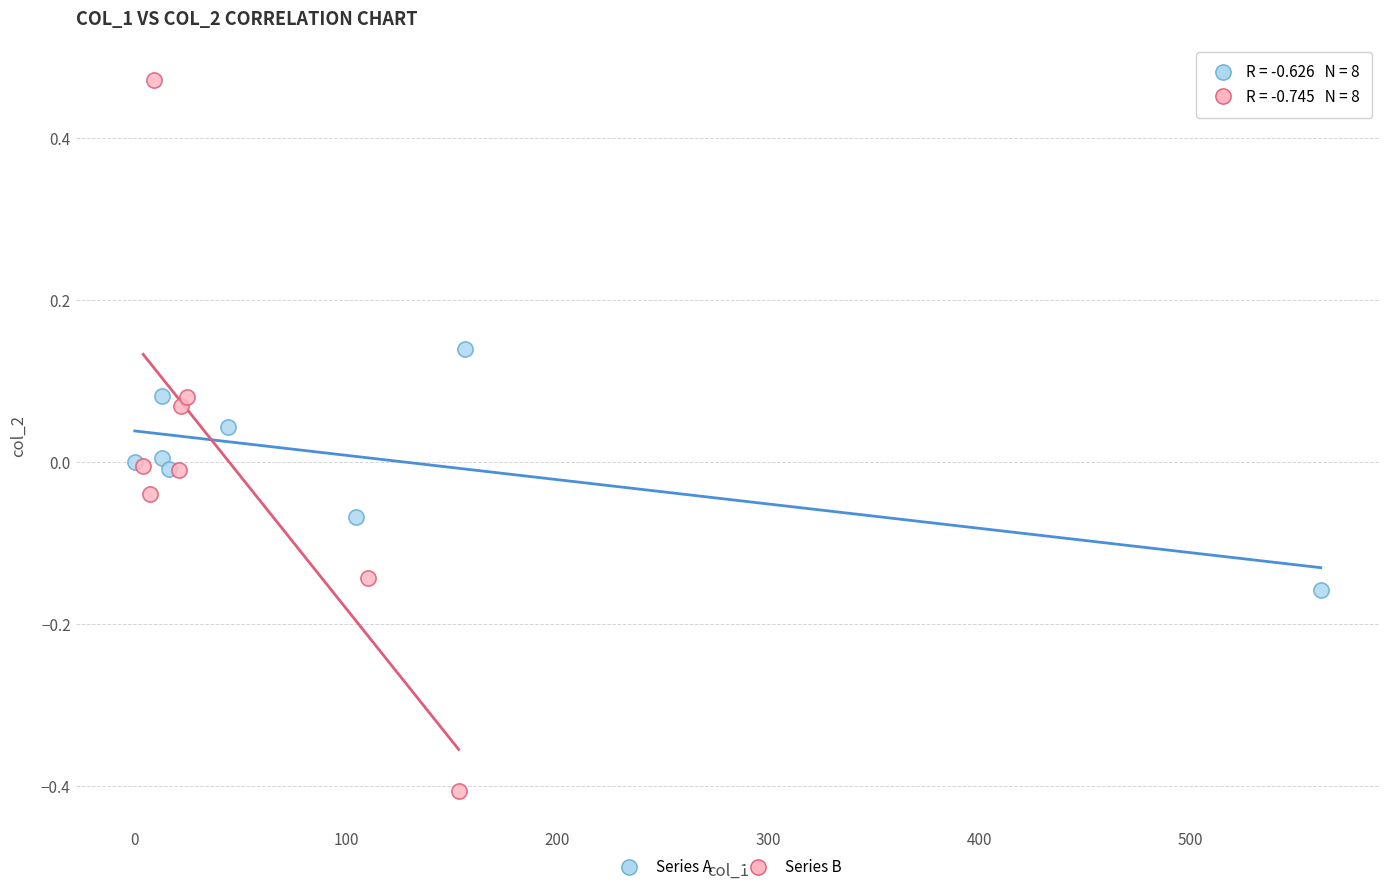

Which series reaches the minimum Y coordinate?

Series B